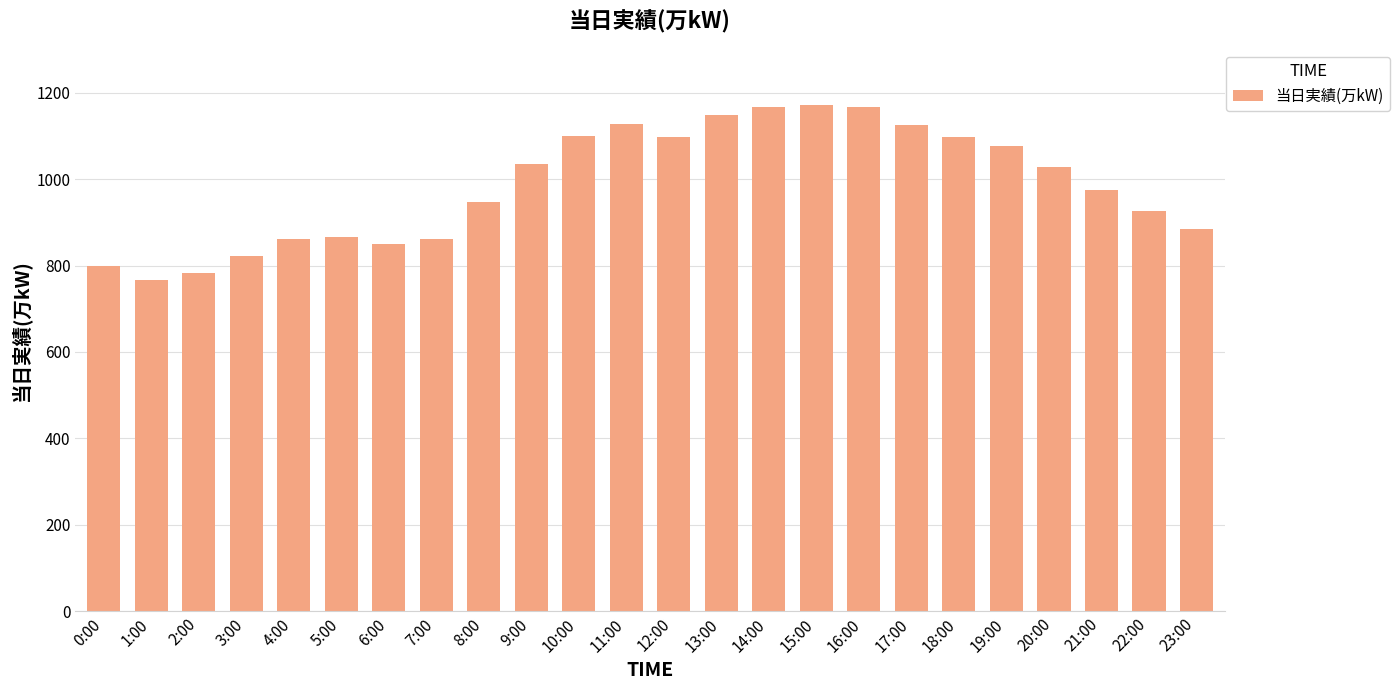

True or false: the data shows 823 at 3:00.

True